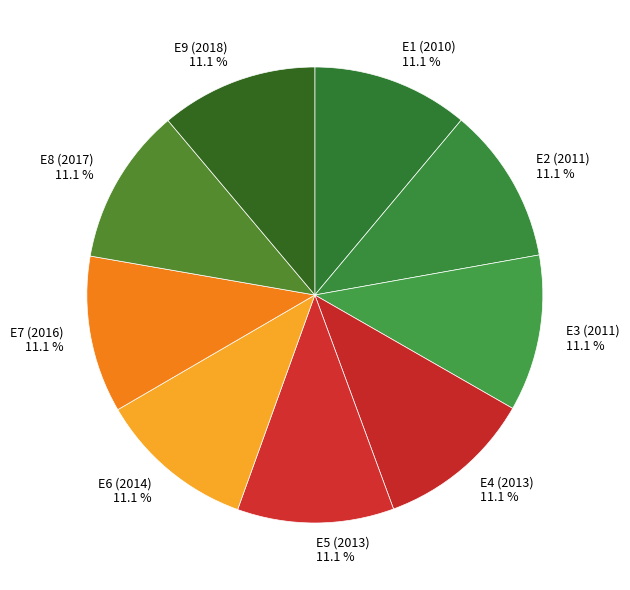

Is E1 (2010) the majority of the pie?

No